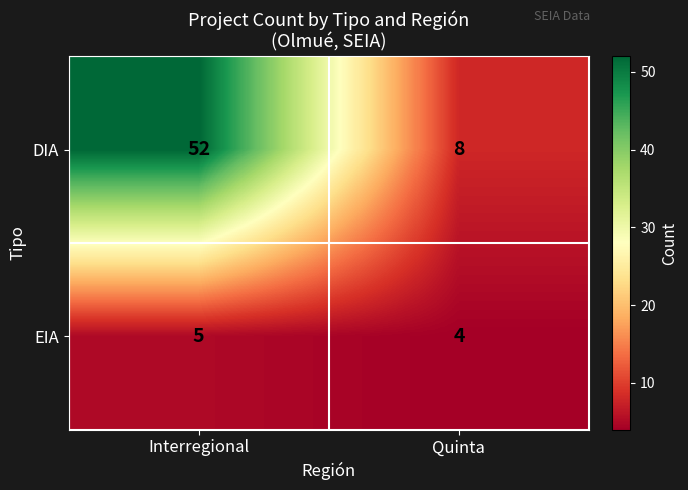

Which series changed the most between Interregional and Quinta?

DIA